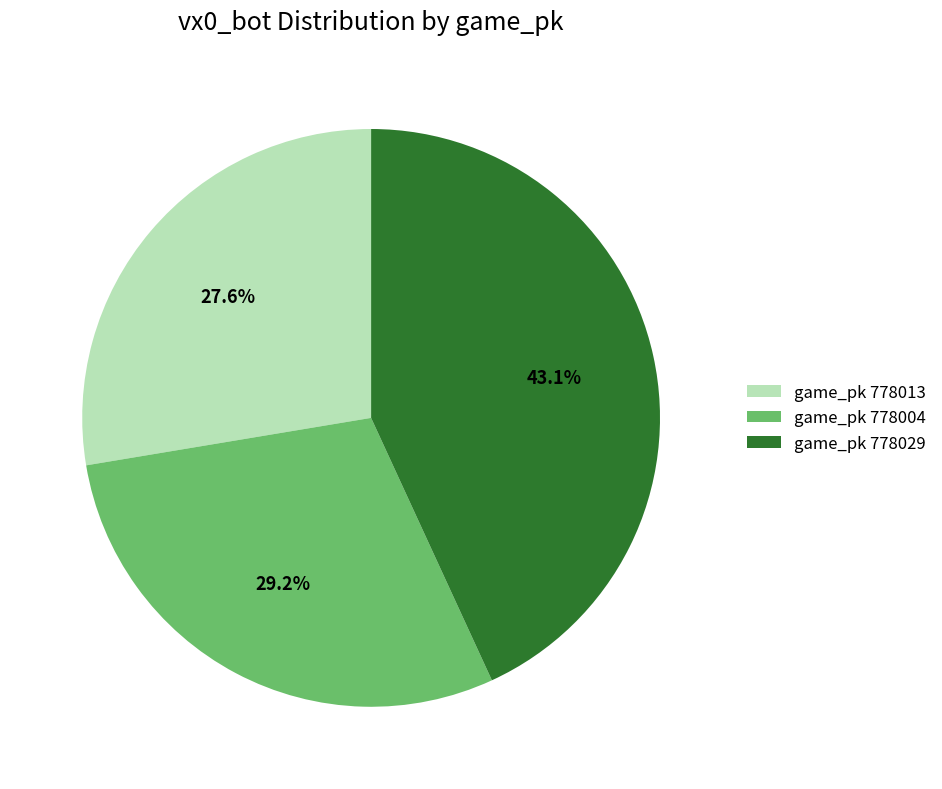

Does game_pk 778013 account for over 50% of the chart?

No